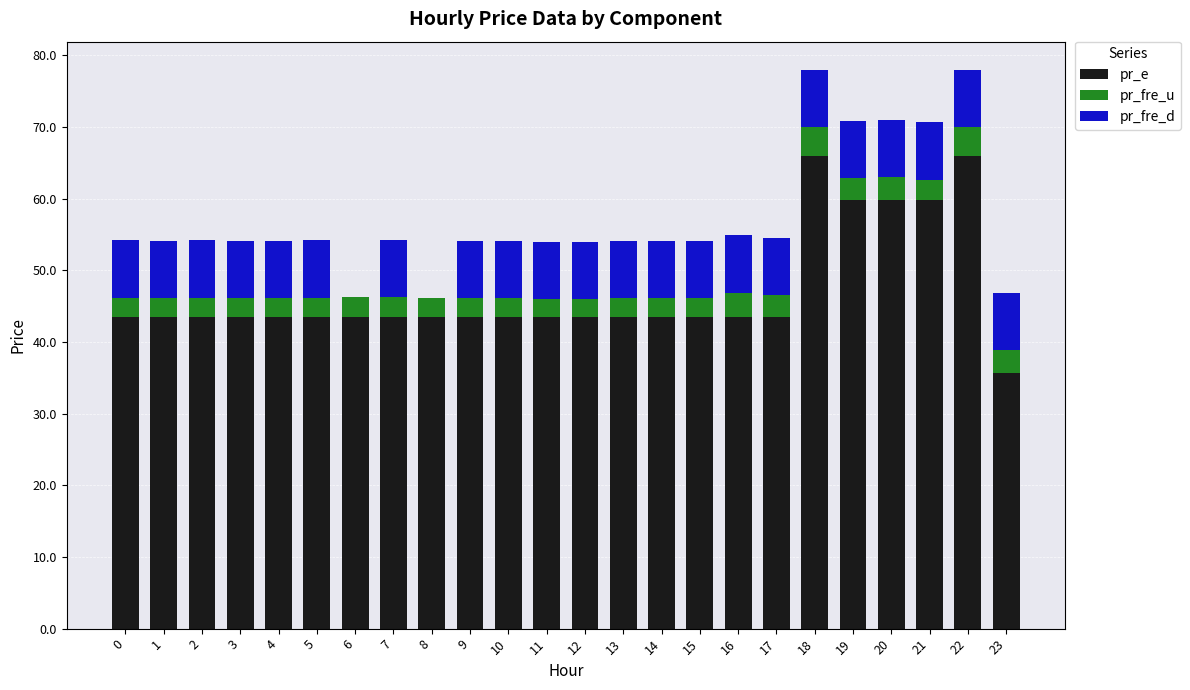

What is the total value across all series at 2?

54.2